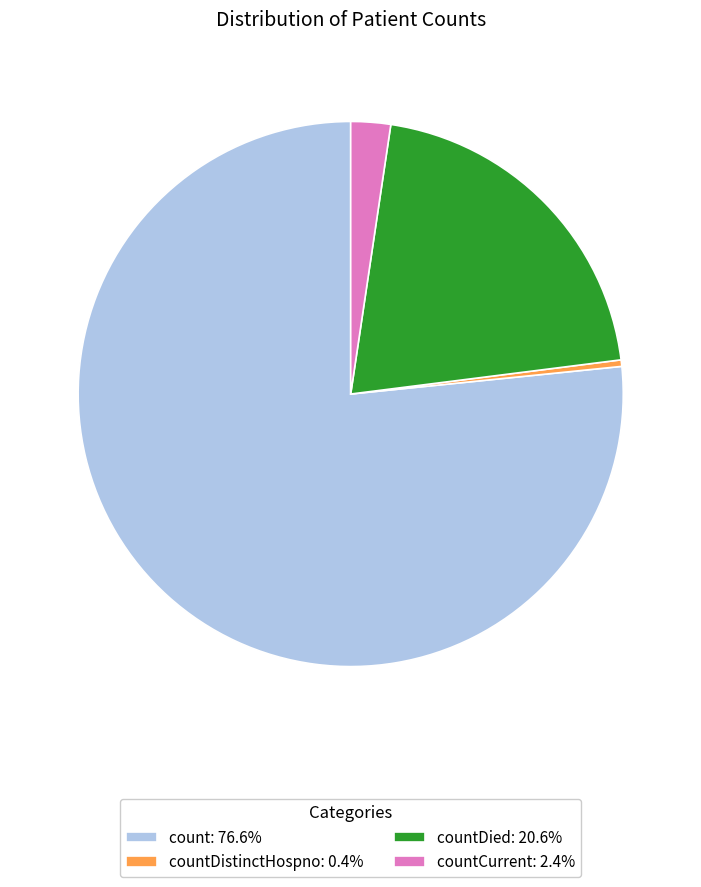

Count the number of slices in the pie.

4